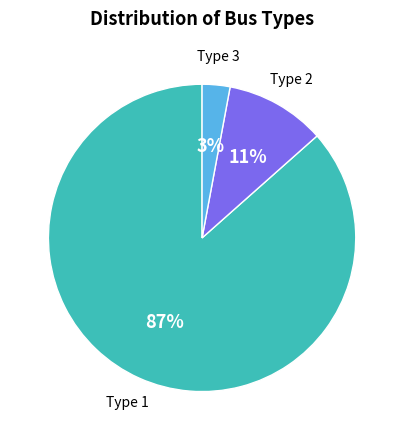

To the nearest percent, what is the average slice percentage?

33%